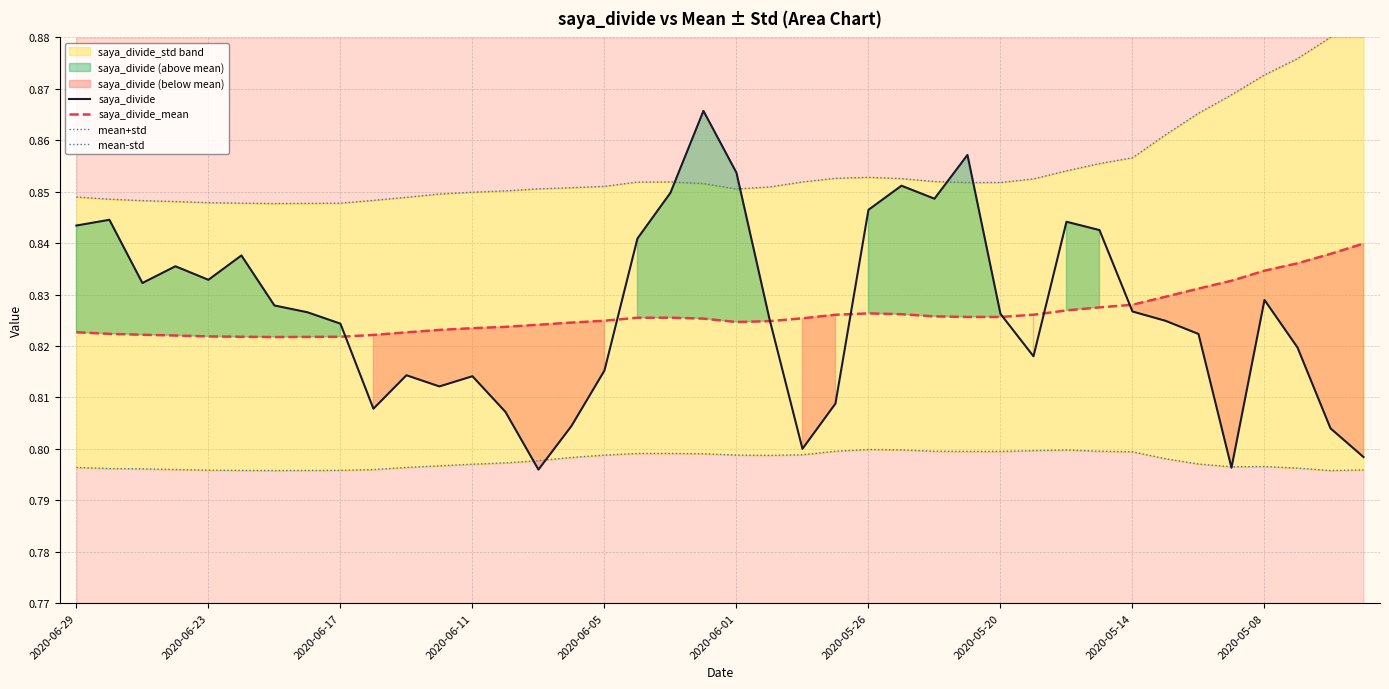

True or false: mean+std and saya_divide_mean intersect in this chart.

False